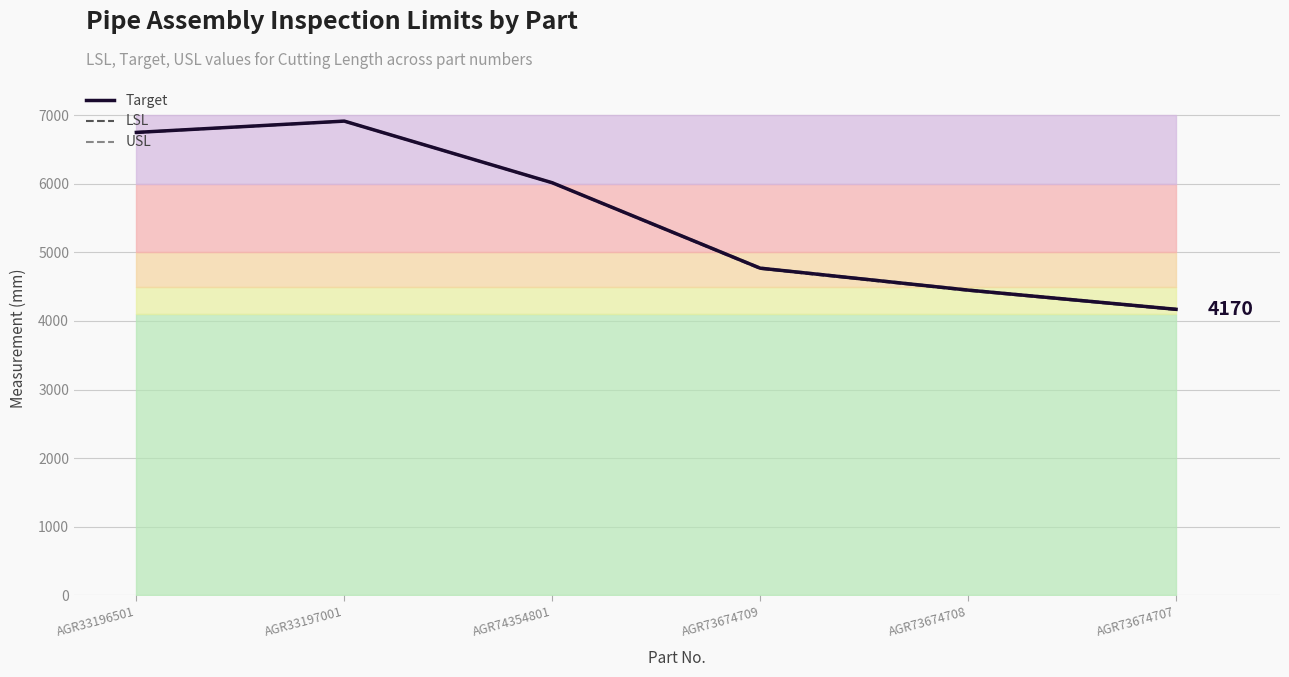

True or false: Target and USL intersect in this chart.

False